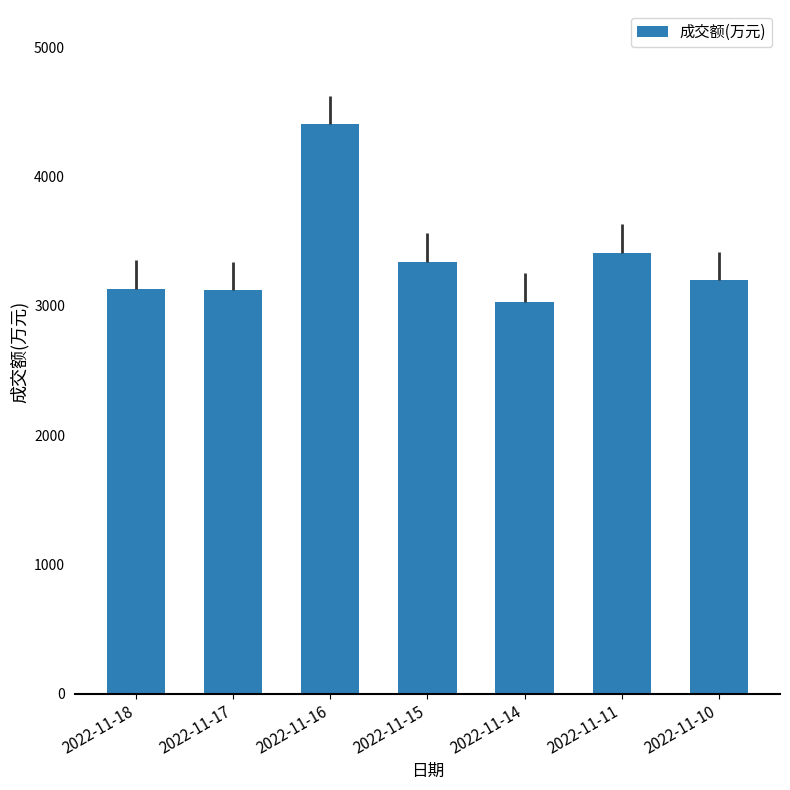

What is the difference between the values at 2022-11-14 and 2022-11-17?

86